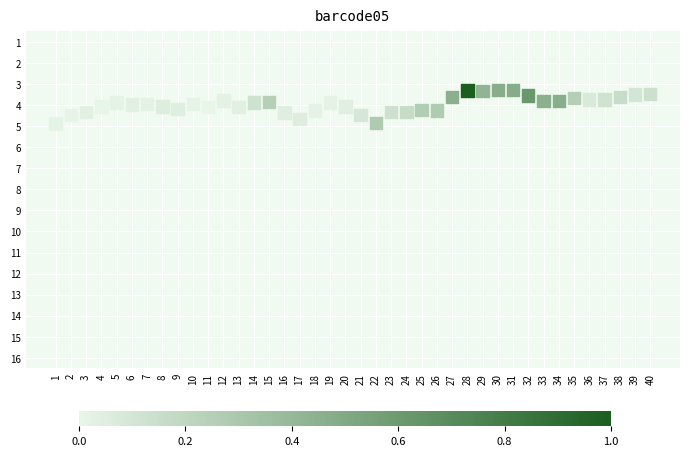

What is the range of Y values (max minus min)?

1.6